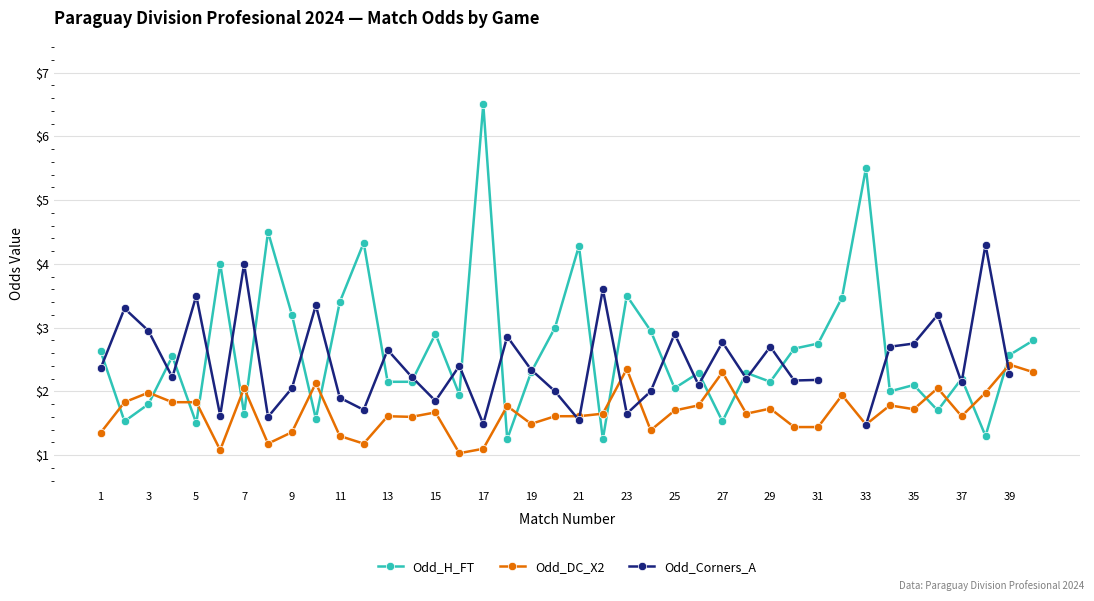

Is it true that Odd_H_FT equals 2.7 at 9?

False